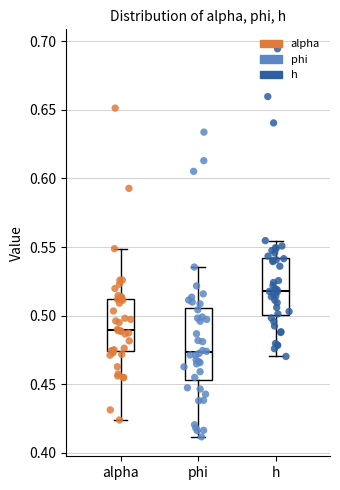

Where does the median line of the box for phi sit on the y-axis? The values are not printed on the chart, so give them approximately, as read against the axis.

0.475